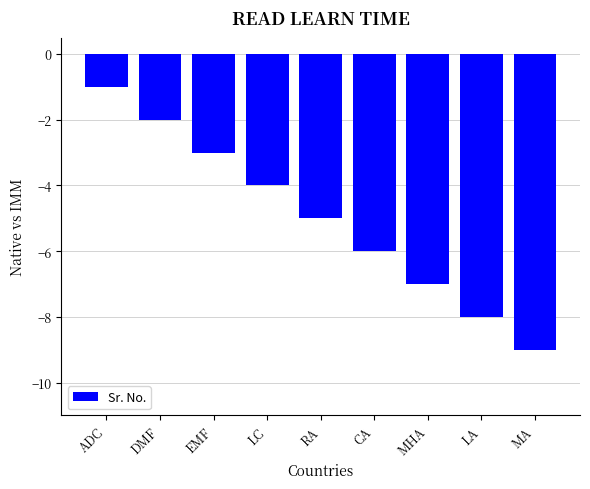

Are the bars grouped side by side (vs. stacked)?

No